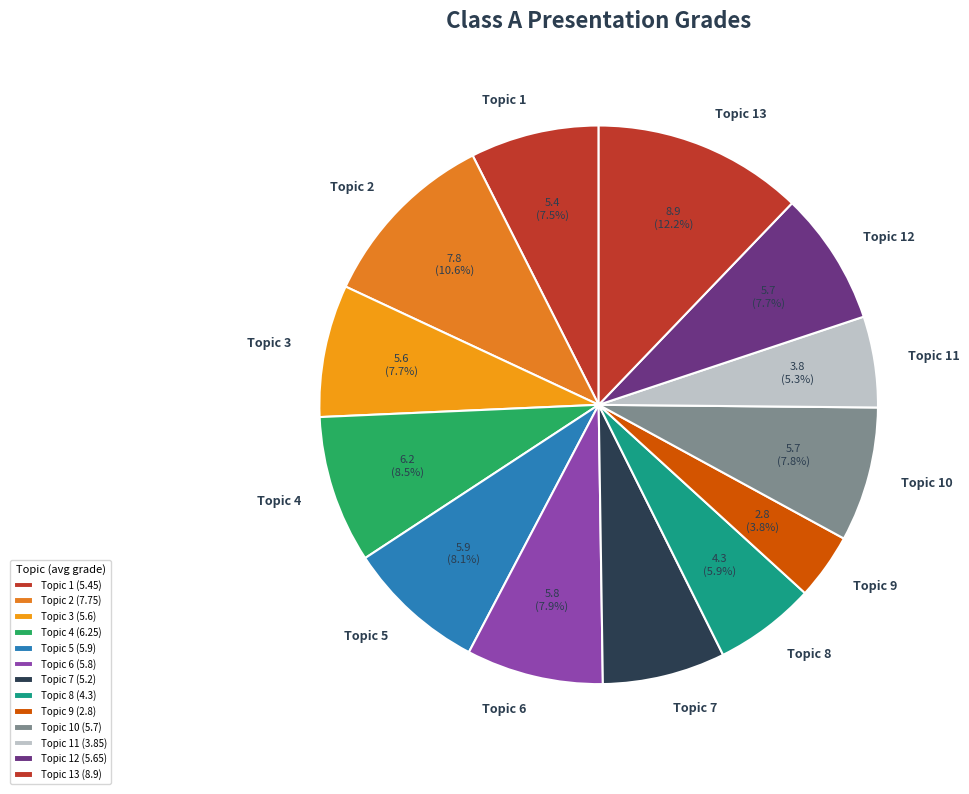

Do Topic 6 and Topic 3 together represent more than half of the pie?

No